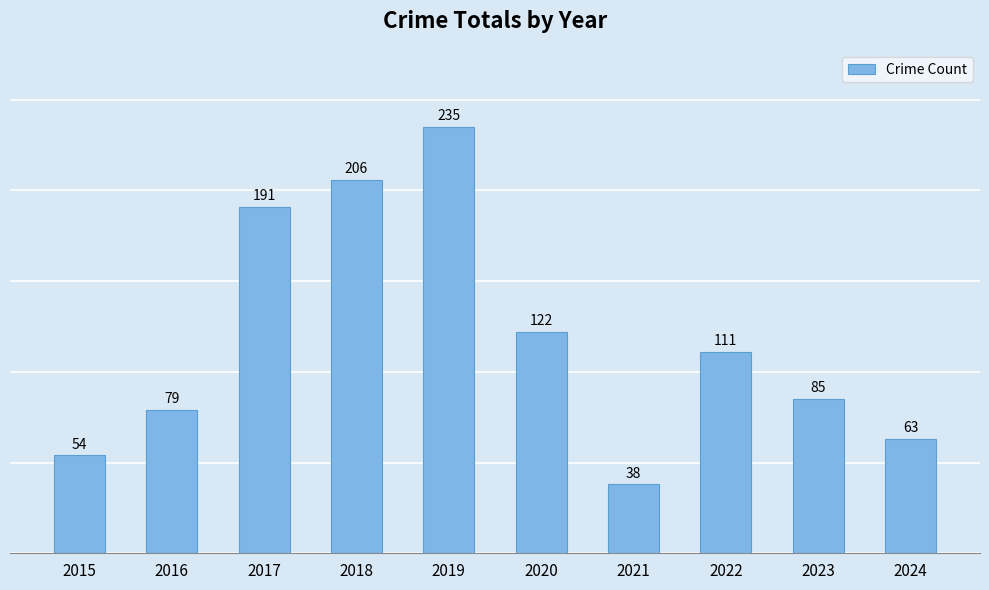

Approximately how many times larger is the value at 2019 compared to 2016?

3.0